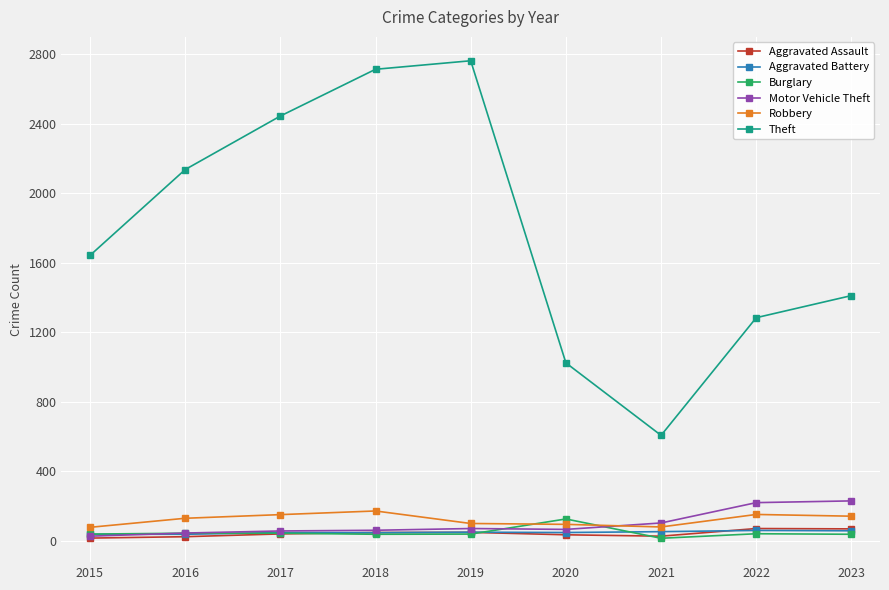

Where is Theft nearest to the value 1684?

2015